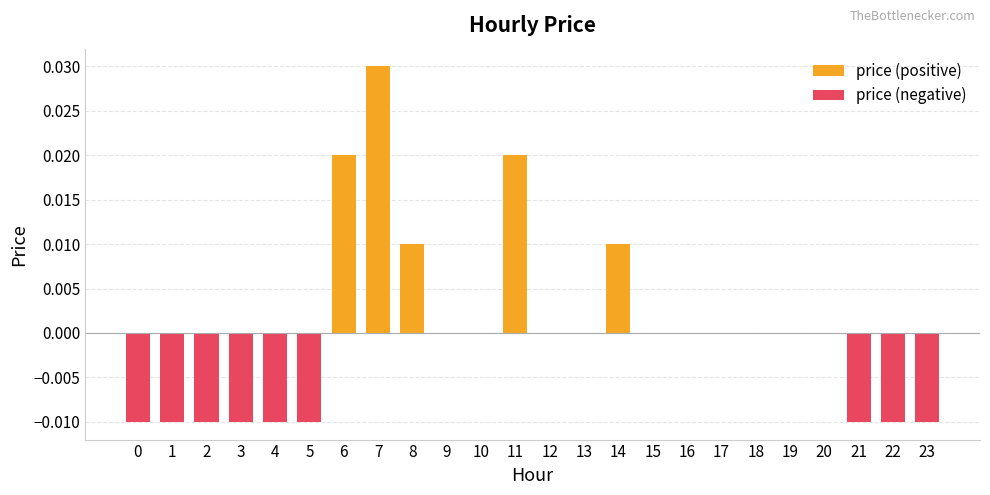

At which label is the value closest to 0?

9